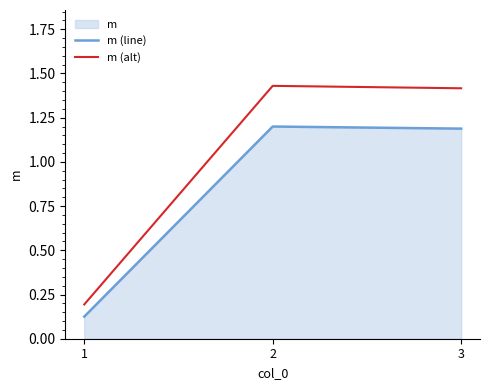

True or false: m (alt) has a value of 1.4 at 2.

True